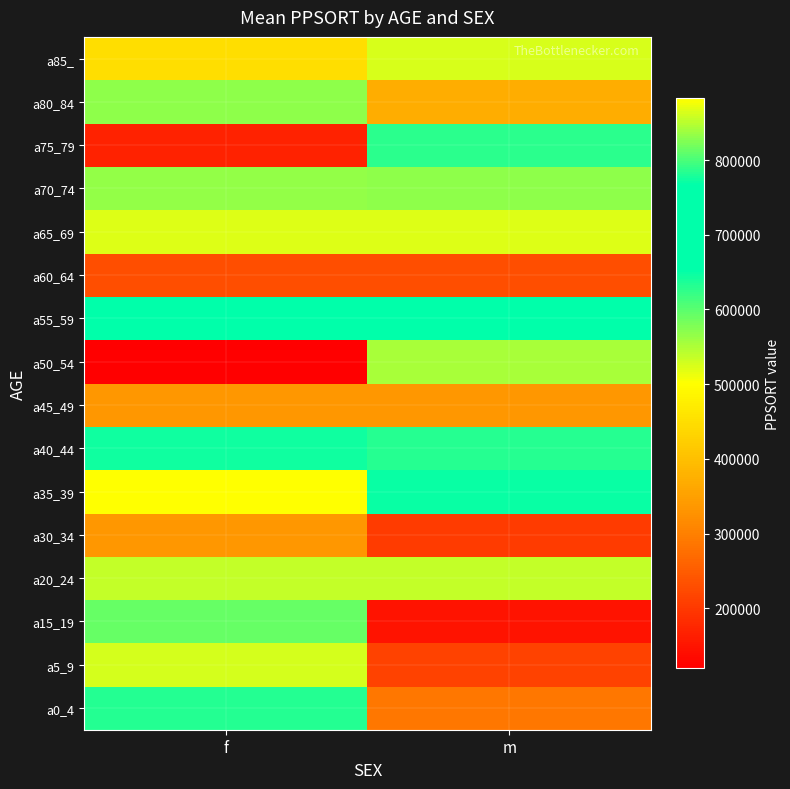

Count the number of data series in this chart.

16